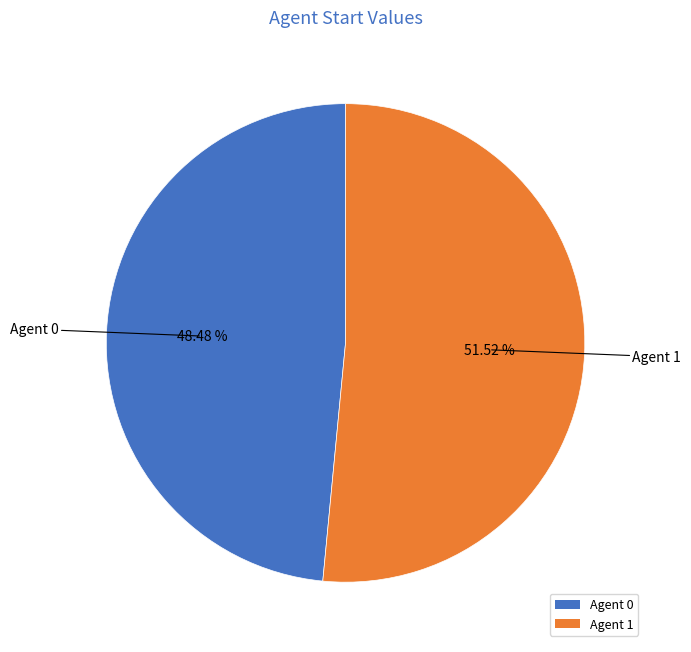

Approximately how many times larger is the value at Agent 0 compared to Agent 1?

0.9